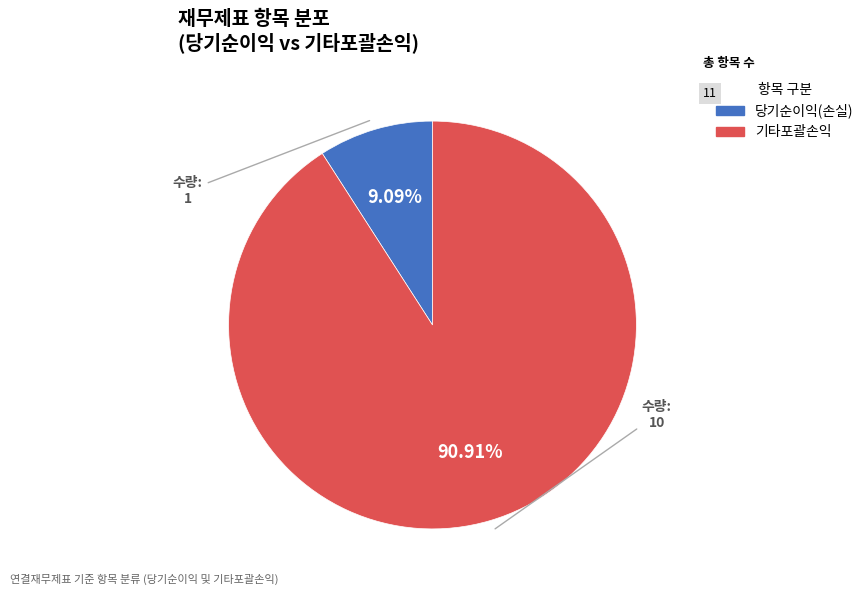

Is there any slice that represents more than half of the pie?

Yes